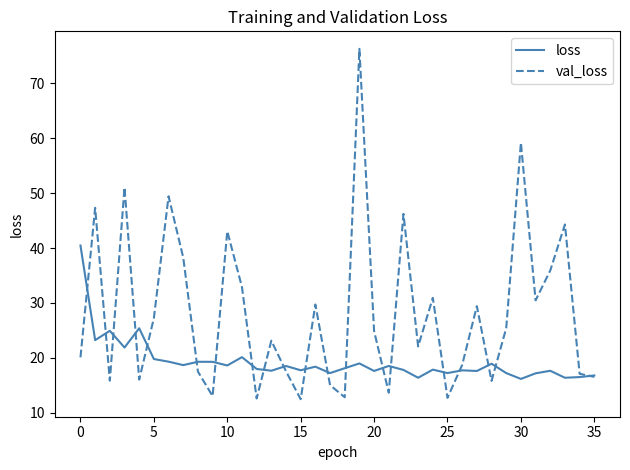

In loss, how many points are higher than both neighbors (excluding endpoints)?

12